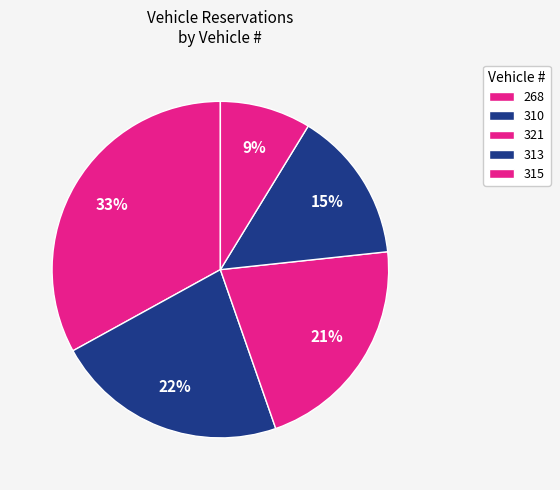

Which slice is the largest?

268